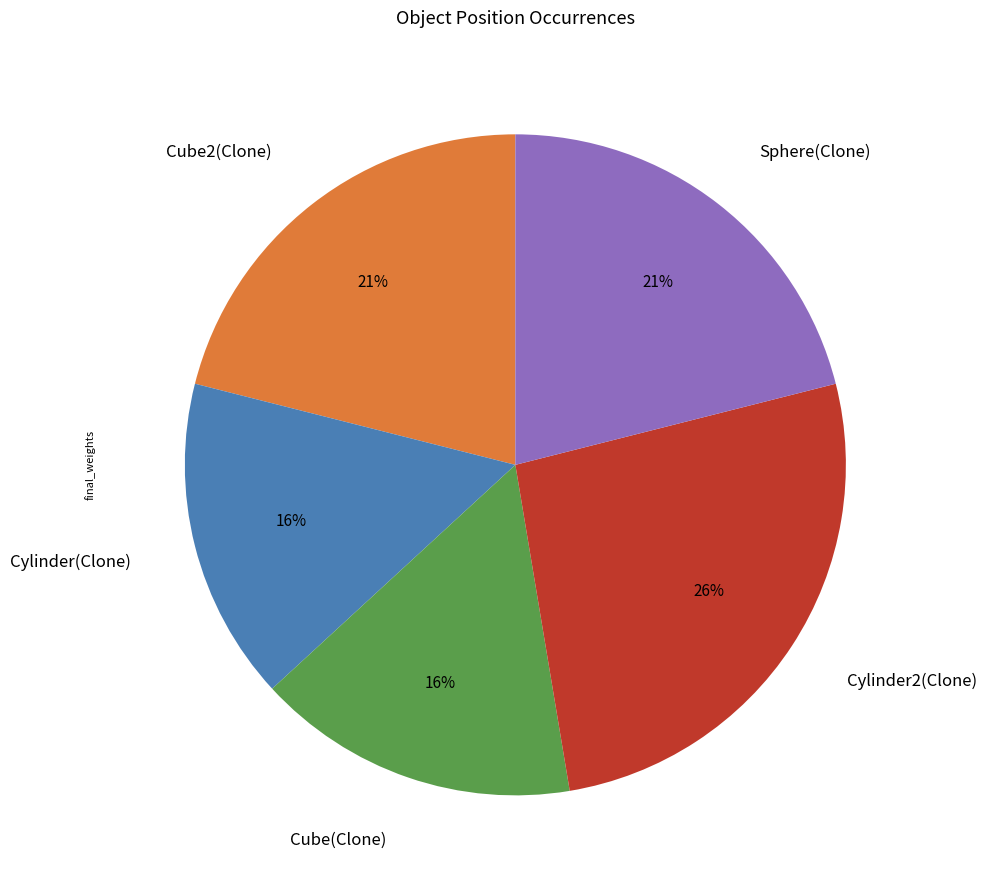

To the nearest percent, what percentage of the pie is Sphere(Clone)?

21%